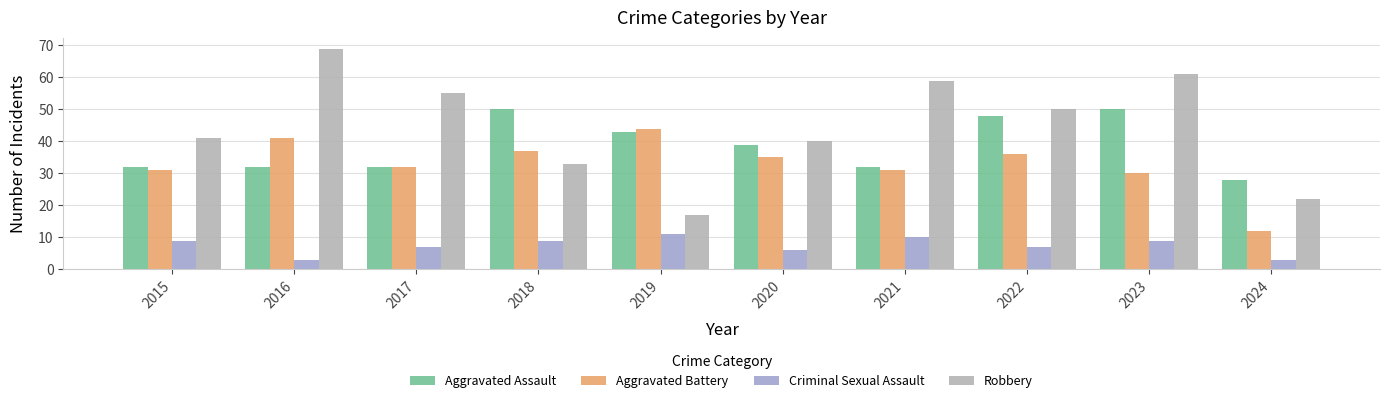

How many data points in Criminal Sexual Assault are less than 9?

5